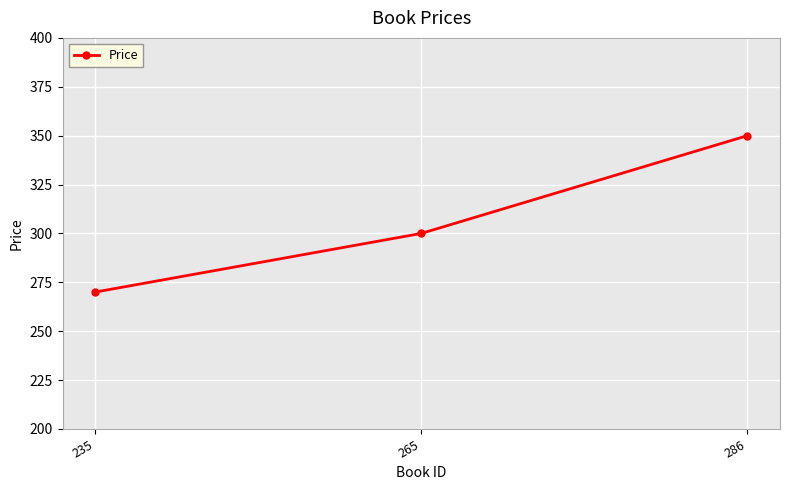

What is the sum of all values?

920